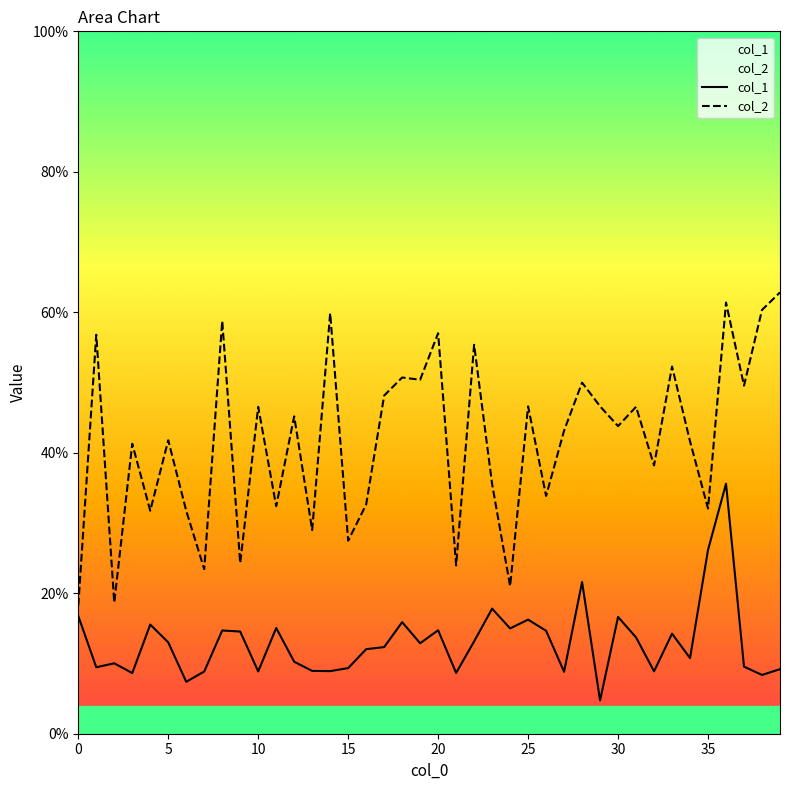

What is the difference between the maximum and second lowest values in the col_1 series?

0.3